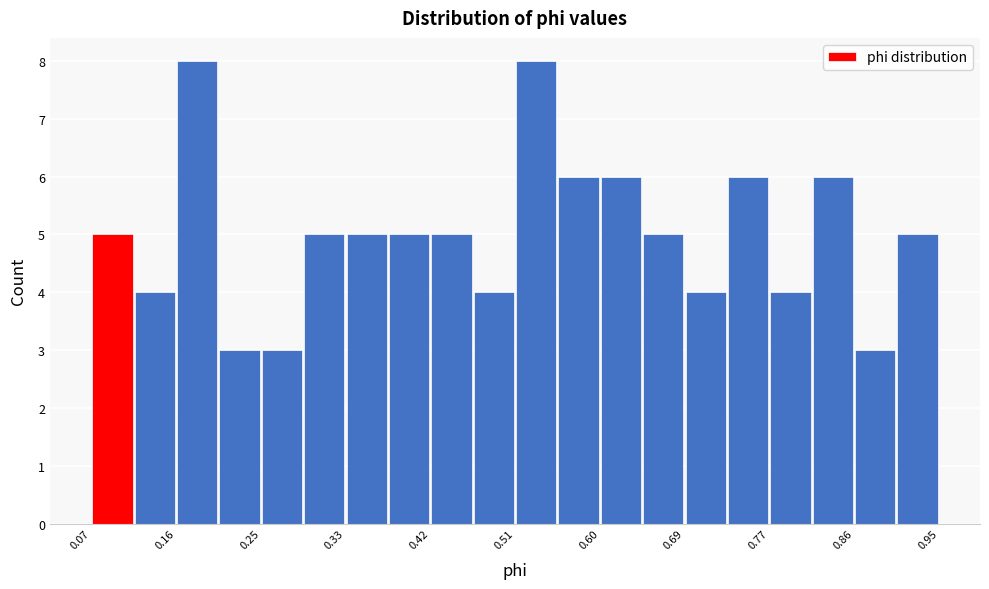

How tall is the bar that spans 0.202 to 0.246 on the x-axis? Neither the bar edges nor the heights are printed on the chart, so give them approximately, as read against the axes.

3